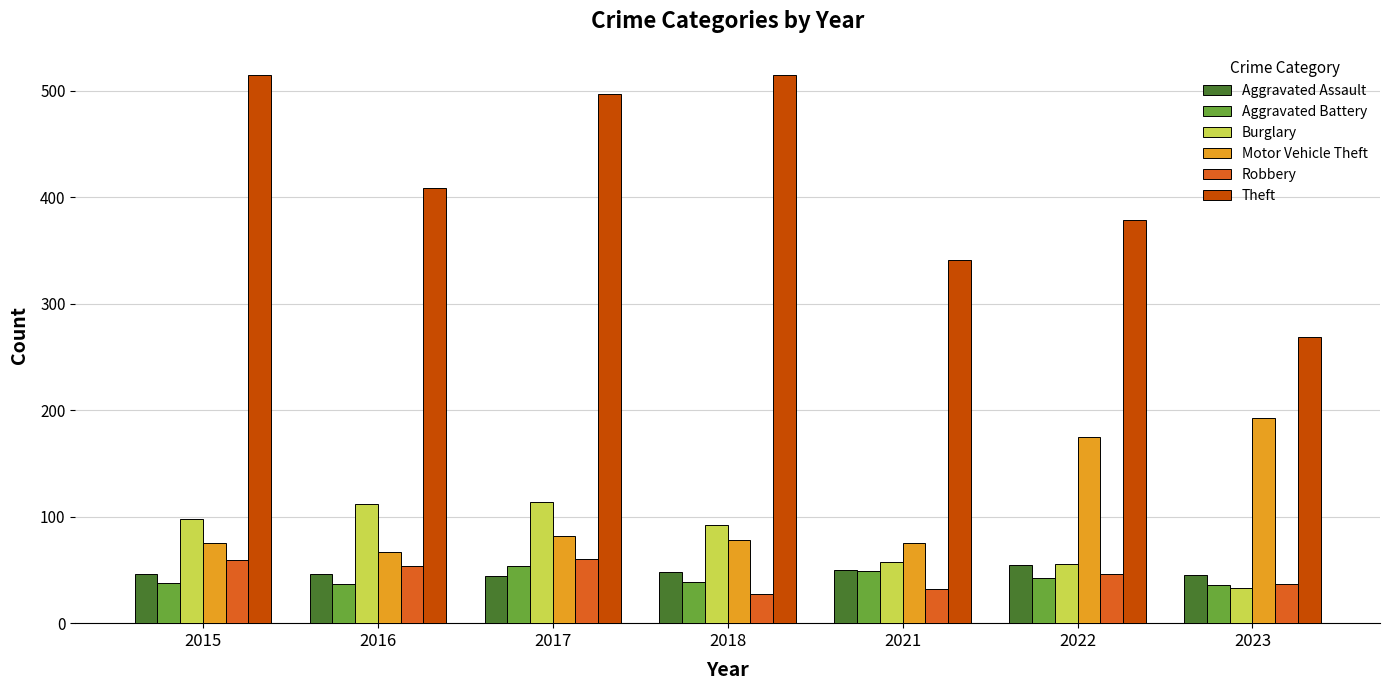

What is the average value of the Aggravated Assault series?

48